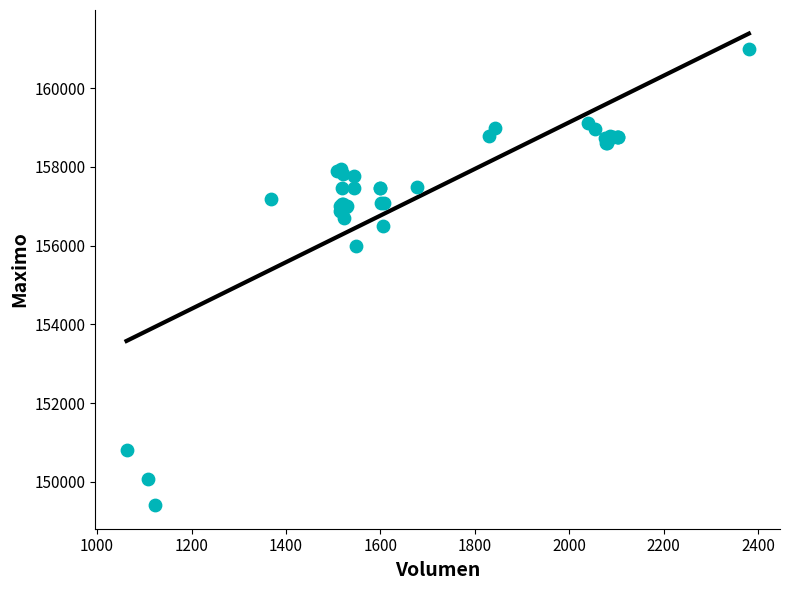

What Y value in the scatter plot is closest to 155202?

156000